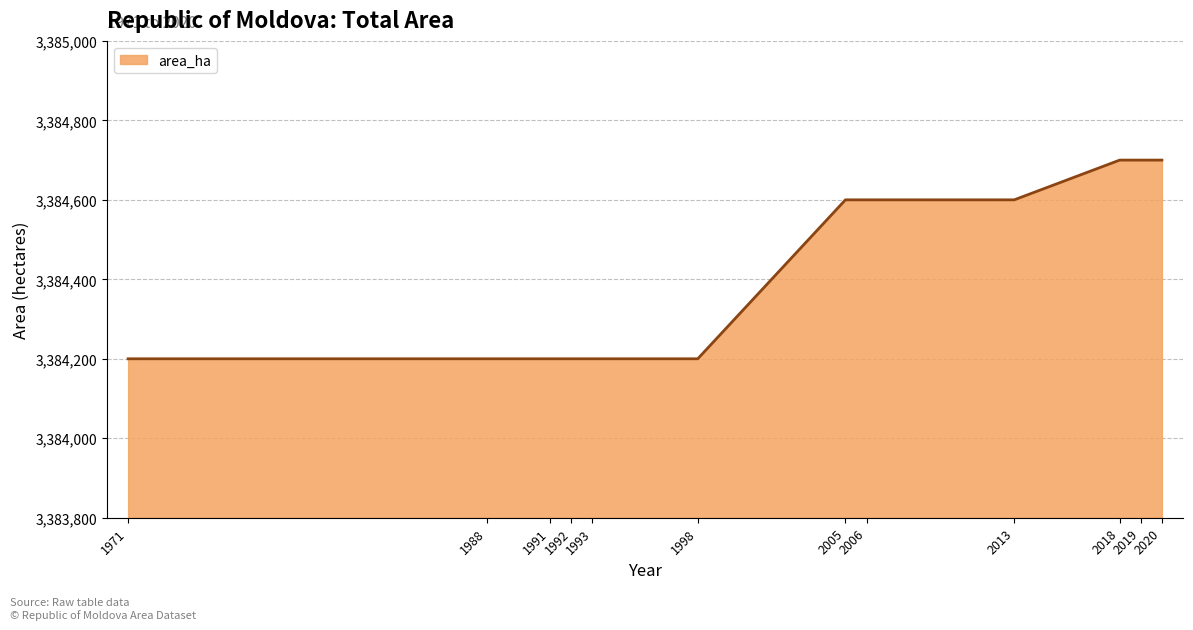

Does the chart have visible grid lines?

Yes